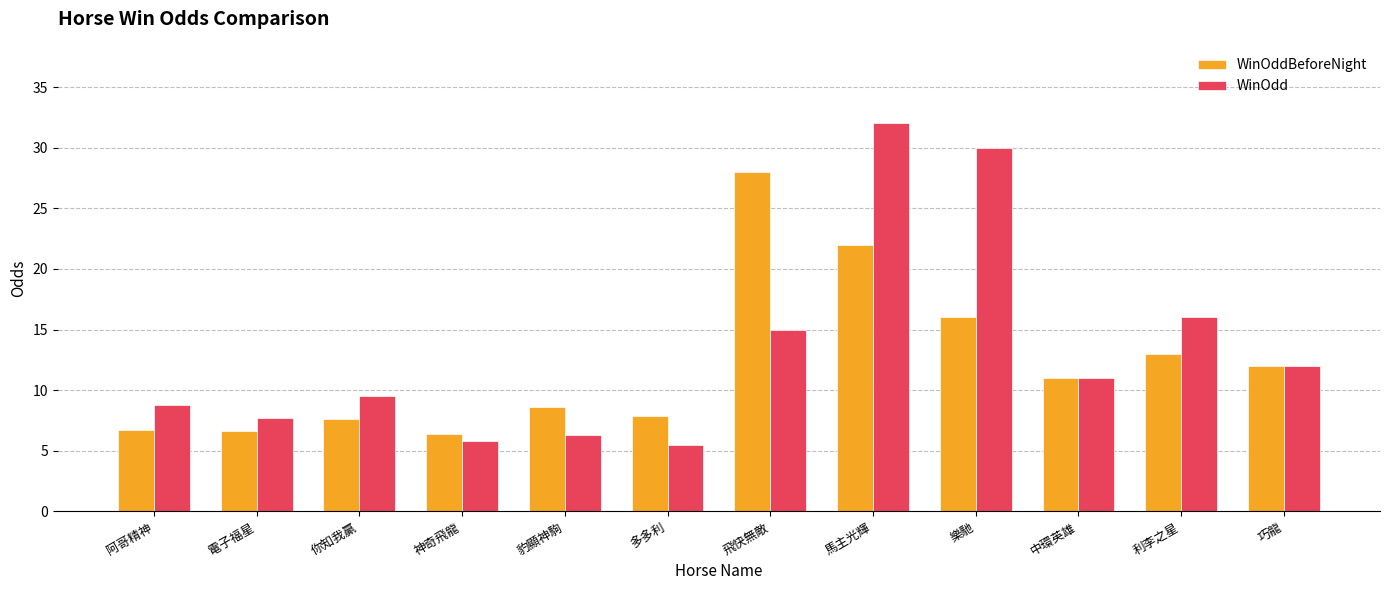

Which series has the largest total across all categories?

WinOdd